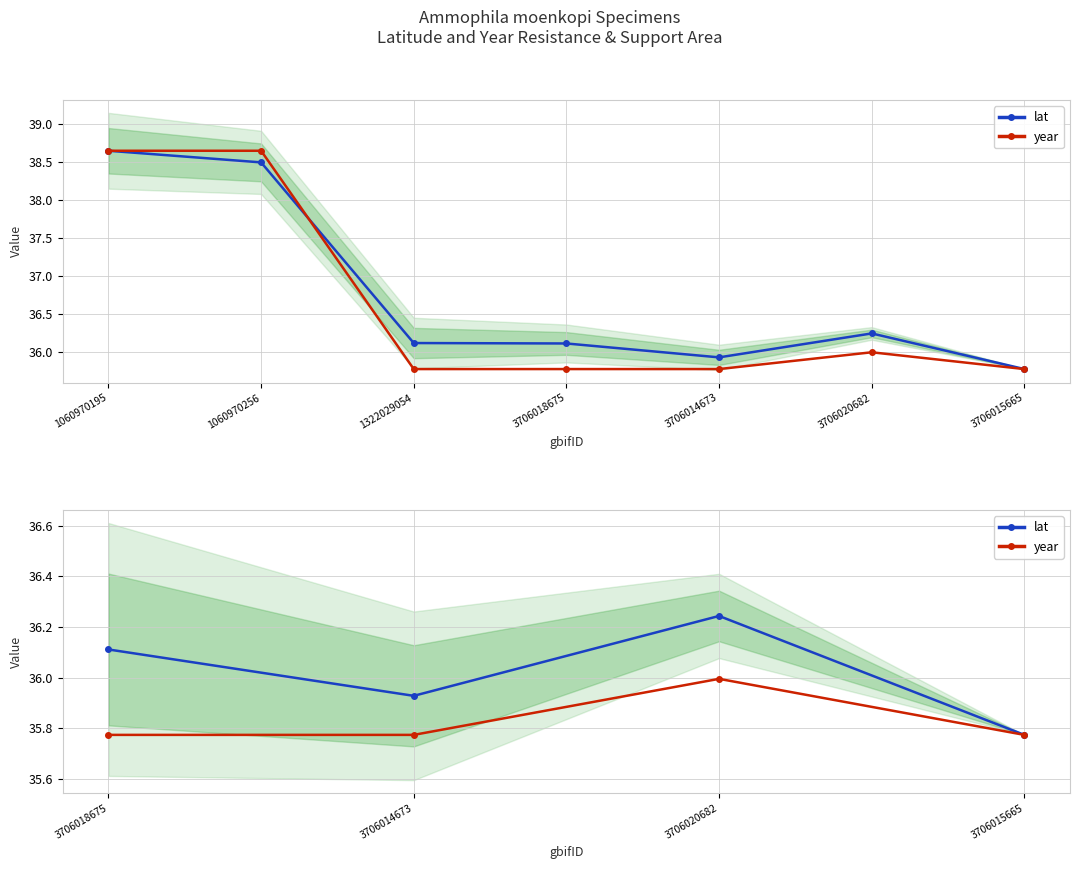

How many distinct data groups are displayed?

2